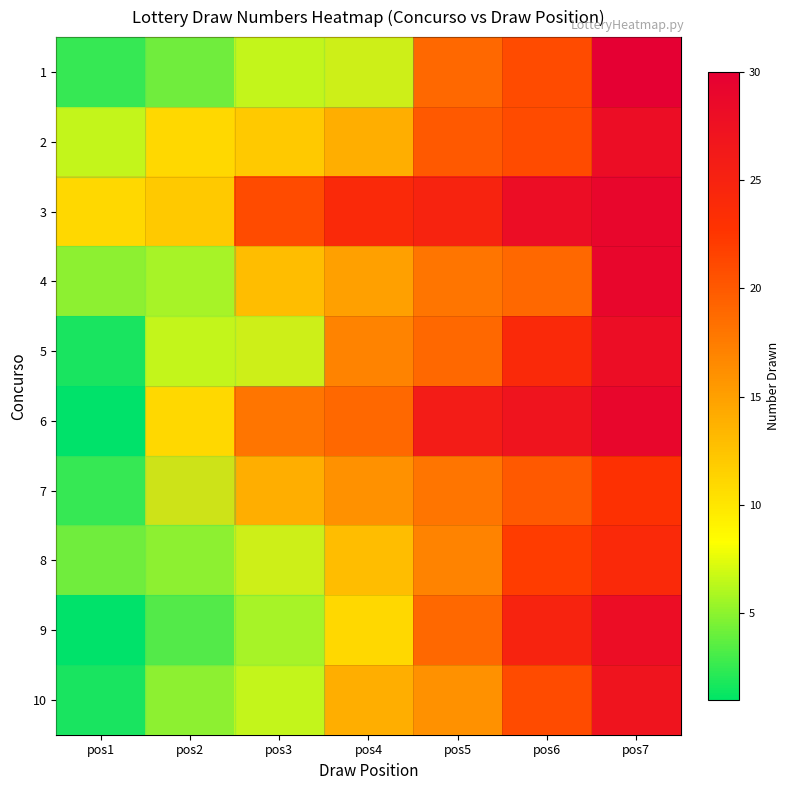

Rank the series by their maximum value, from lowest to highest.

7, 8, 10, 2, 5, 9, 3, 4, 6, 1